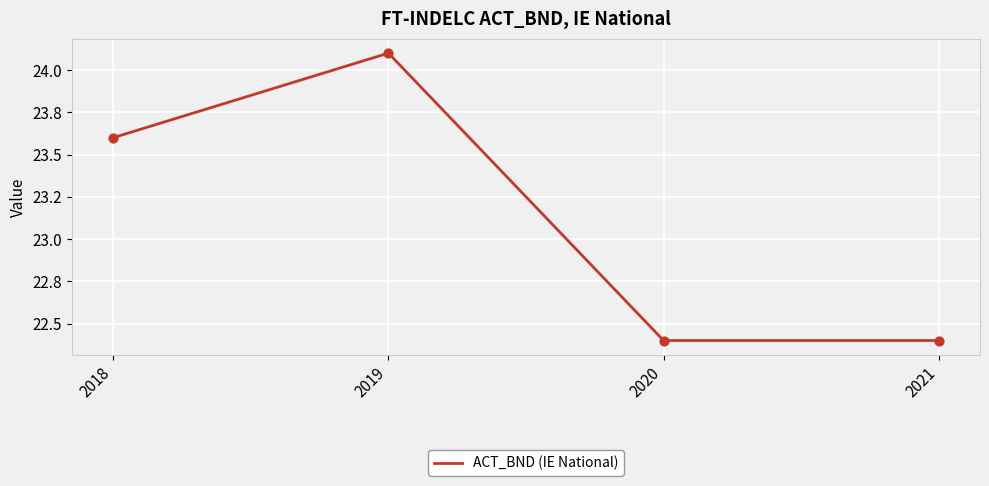

Is this an area chart (filled region under the line)?

No